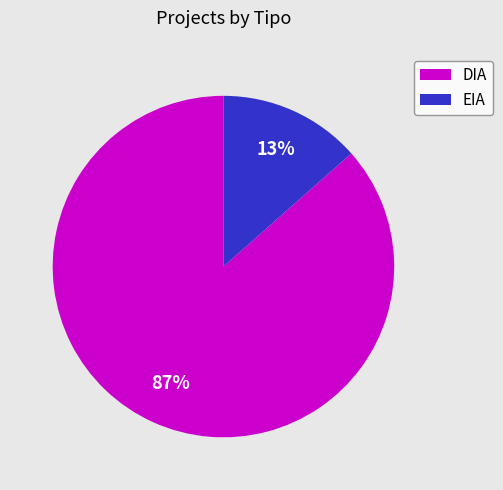

Does any single category account for the majority?

Yes